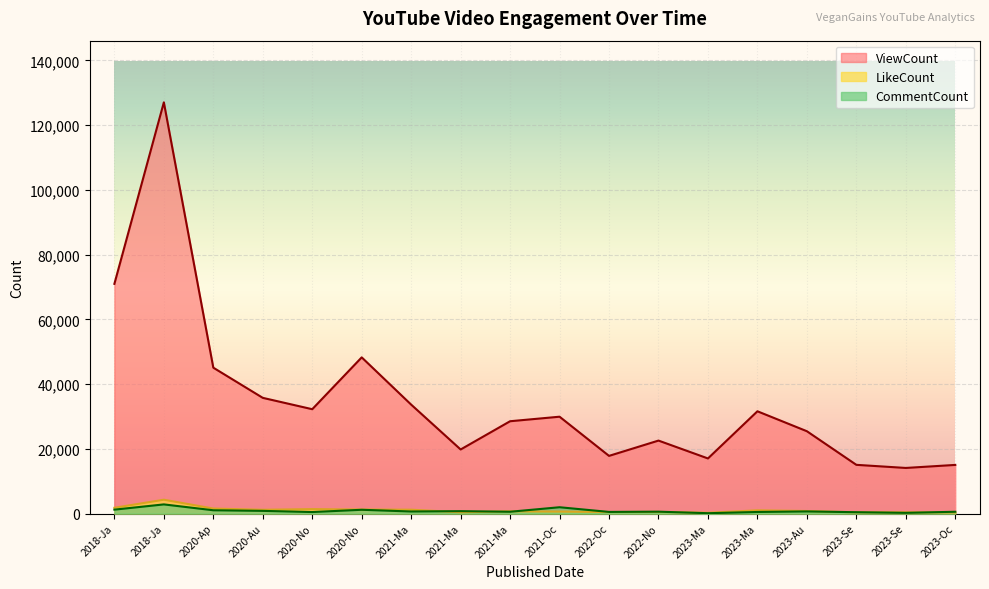

At which category does LikeCount reach its first local peak?

2018-Ja